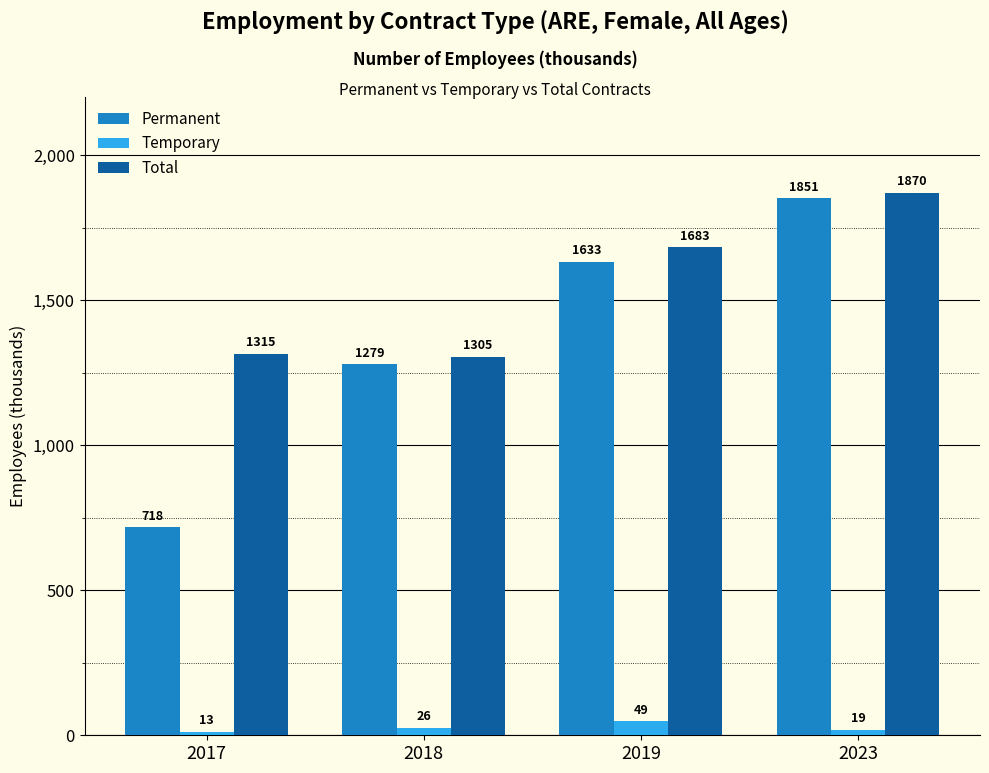

At which category is the sum across all series the highest?

2023